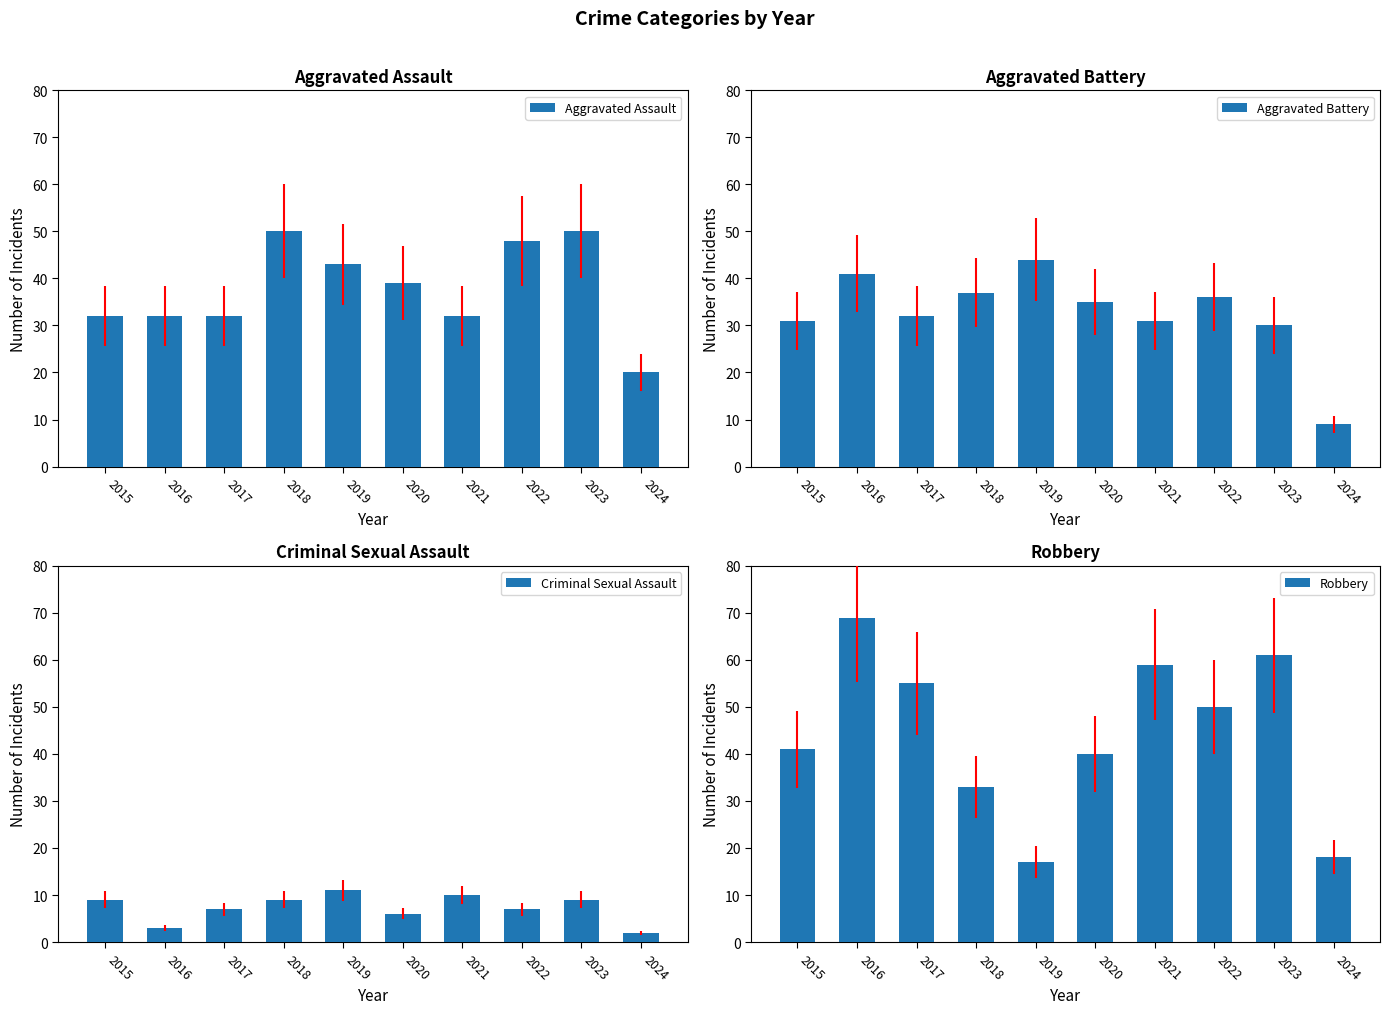

Reading left to right, list all the values displayed in this chart.

Aggravated Assault: 32	32	32	50	43	39	32	48	50	20
Aggravated Battery: 31	41	32	37	44	35	31	36	30	9
Criminal Sexual Assault: 9	3	7	9	11	6	10	7	9	2
Robbery: 41	69	55	33	17	40	59	50	61	18